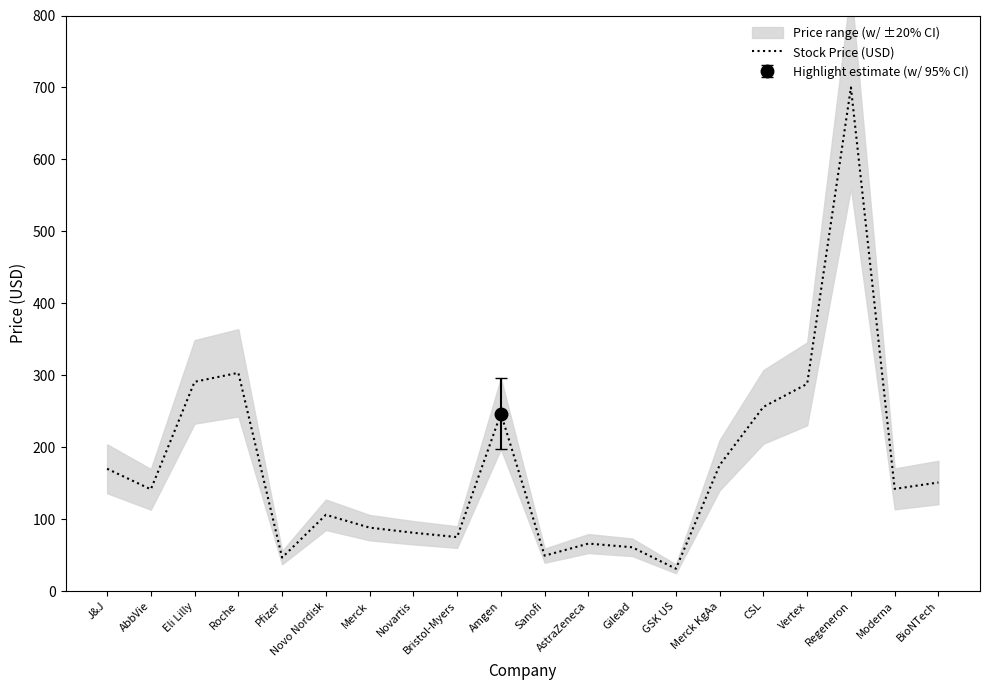

What is the change in value from J&J to Novo Nordisk?

-64.0